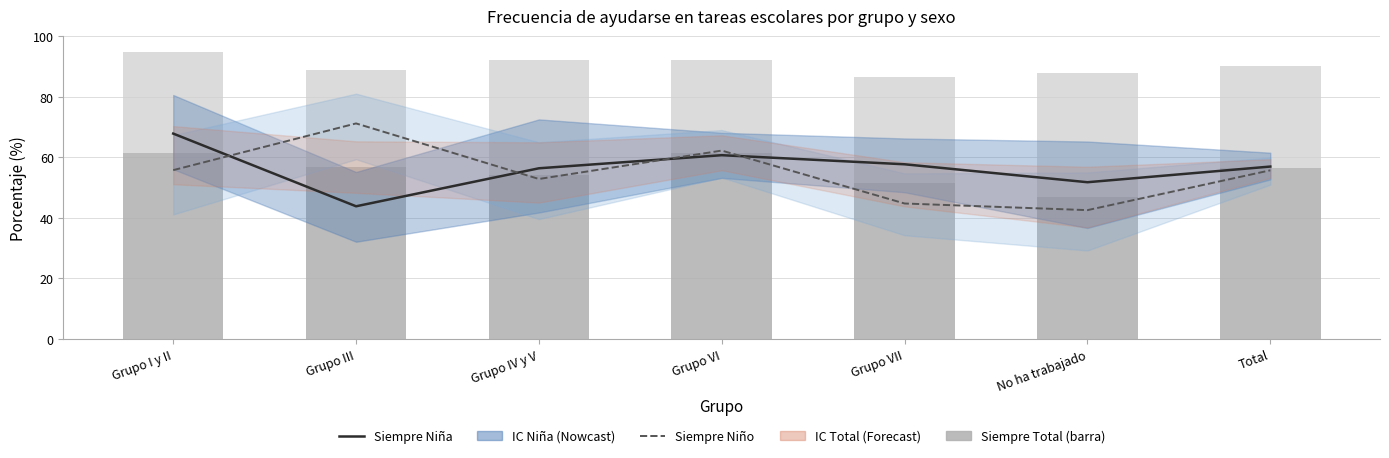

Reading left to right, transcribe all the data shown in this chart.

Siempre Niña: 67.8	43.8	56.4	60.7	57.7	51.8	56.9
Siempre Niño: 55.8	71.2	52.8	62.2	44.7	42.5	55.7
Siempre (Total): 61.5	56.9	54.3	61.4	51.3	46.7	56.3
Casi siempre (Total): 33.1	32.0	37.8	30.7	35.0	41.0	33.9